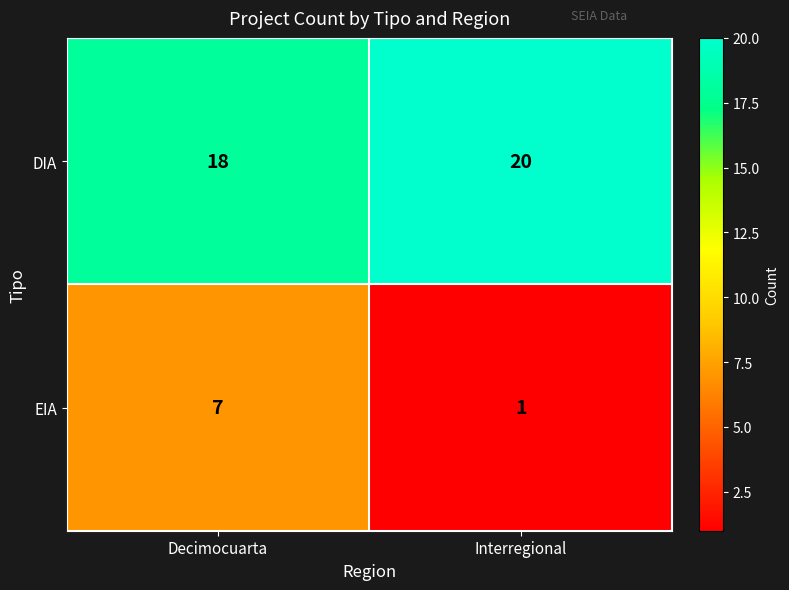

Rank the series at Interregional from lowest to highest value.

EIA, DIA